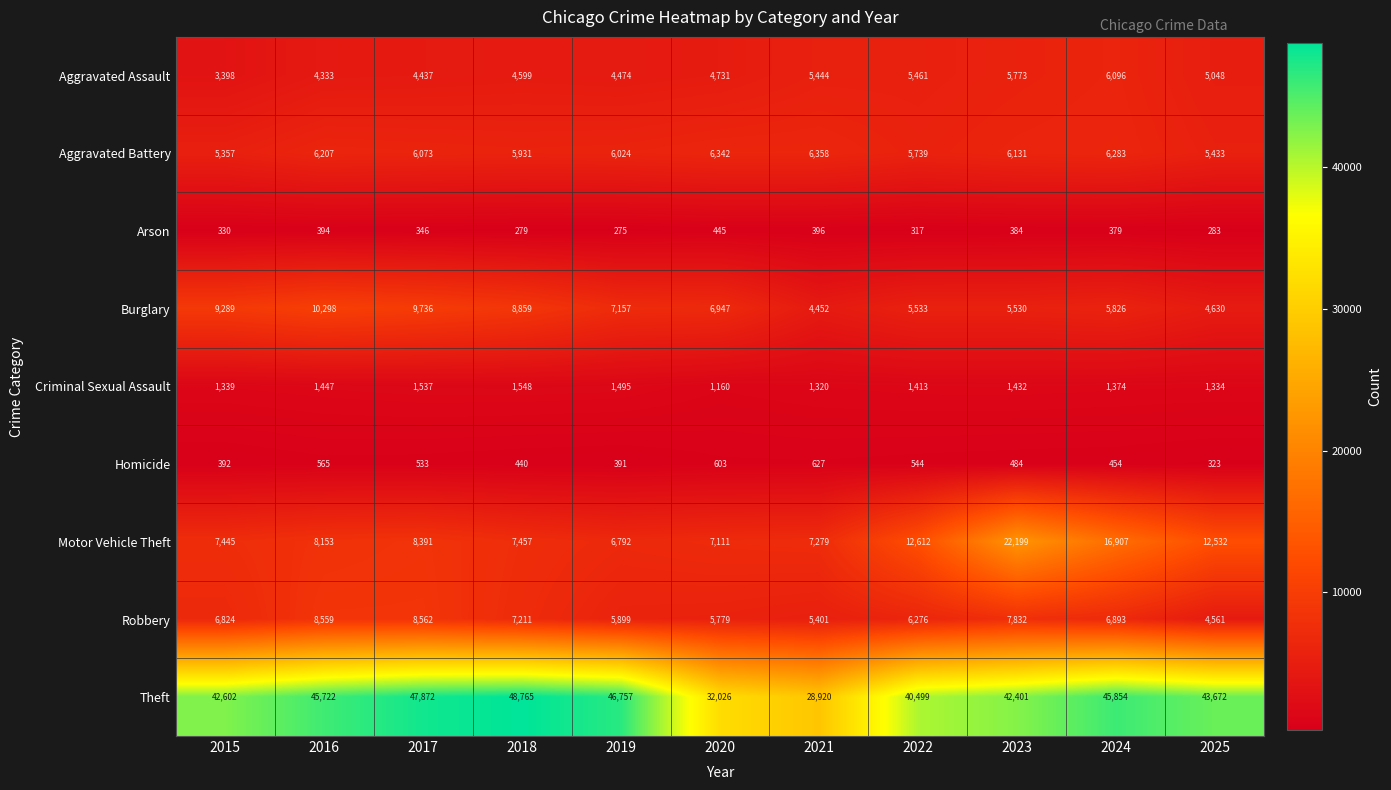

At which category is the sum across all series the highest?

2023